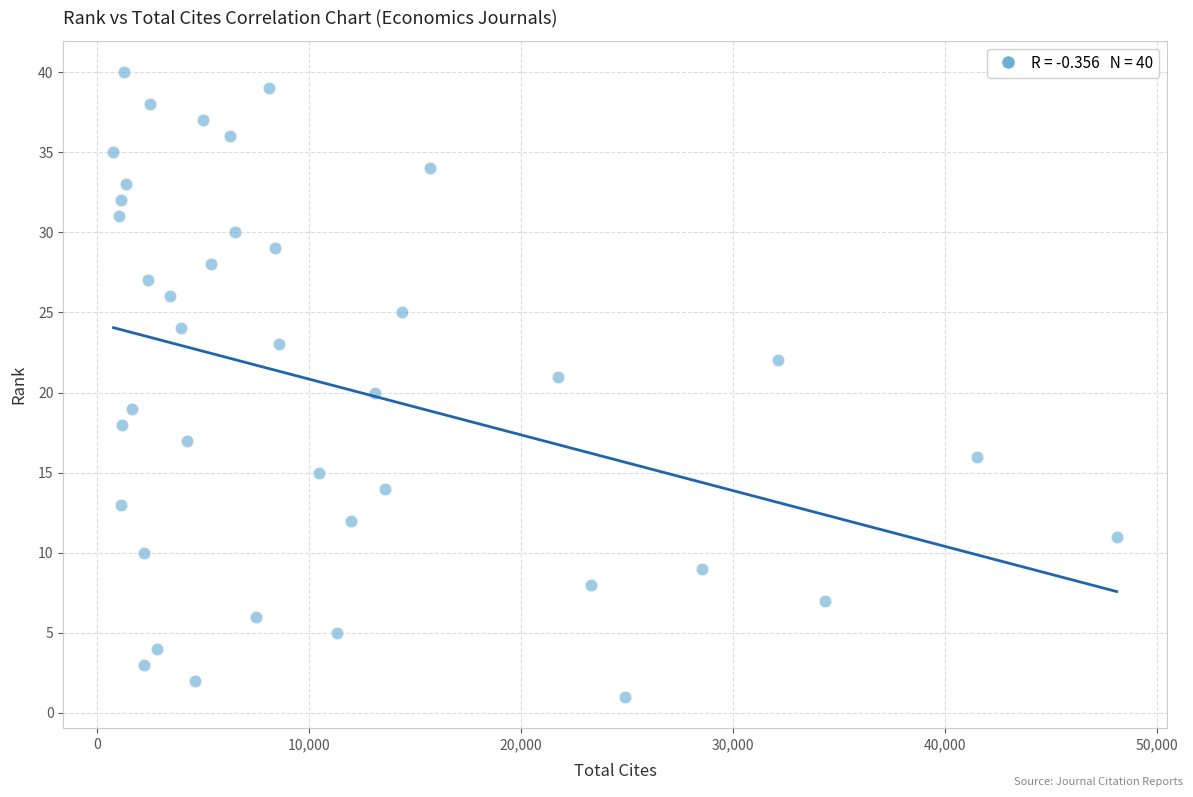

What is the range of Y values (max minus min)?

39